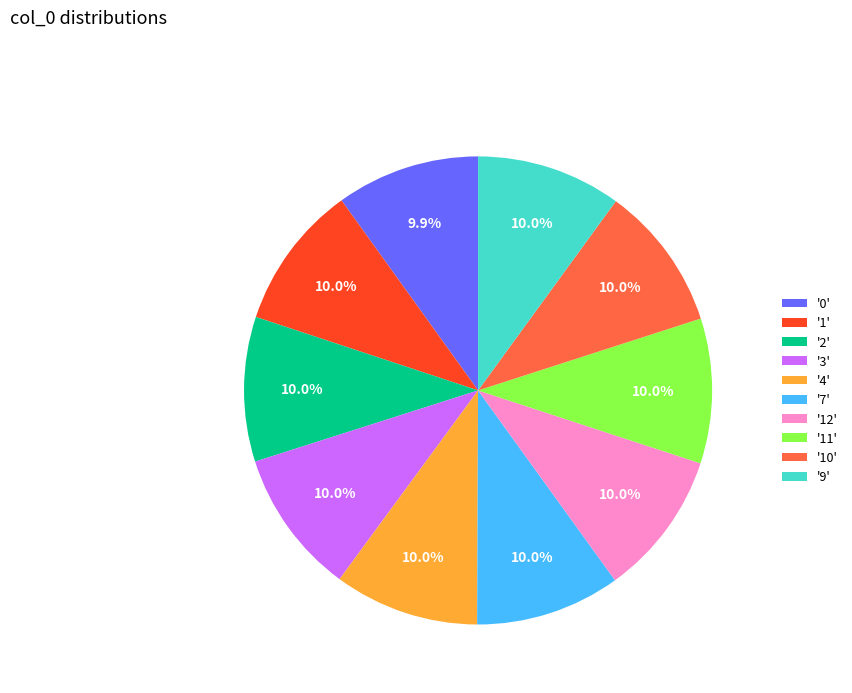

Does '1' account for over 50% of the chart?

No